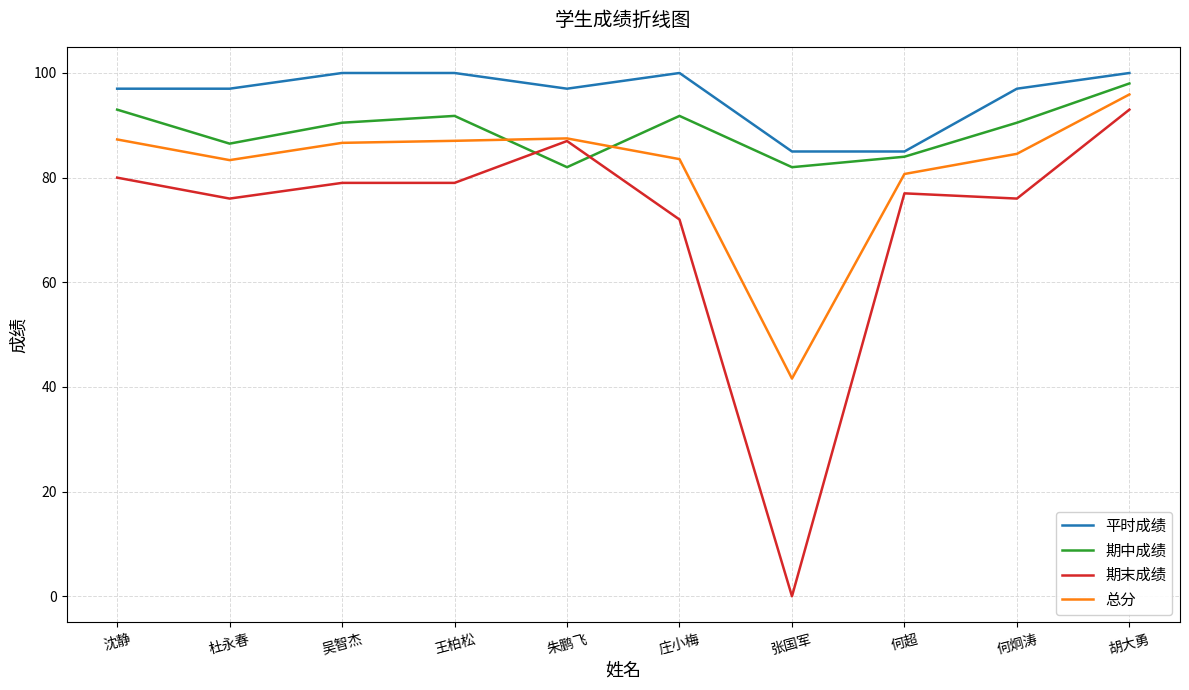

What is the greatest value displayed?

100.0